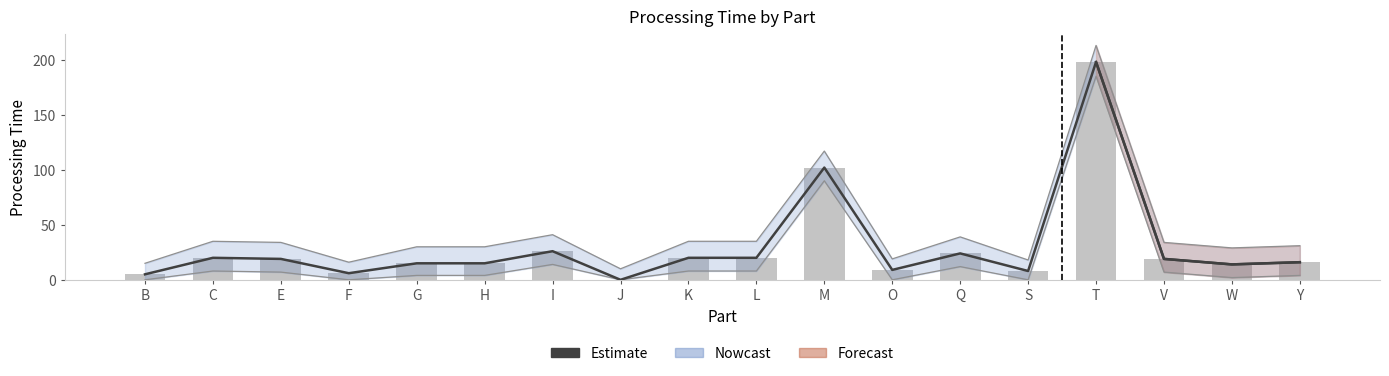

Reading left to right, what are all the values shown in this chart?

5	20	19	6	15	15	26	0	20	20	102	9	24	8	198	19	14	16